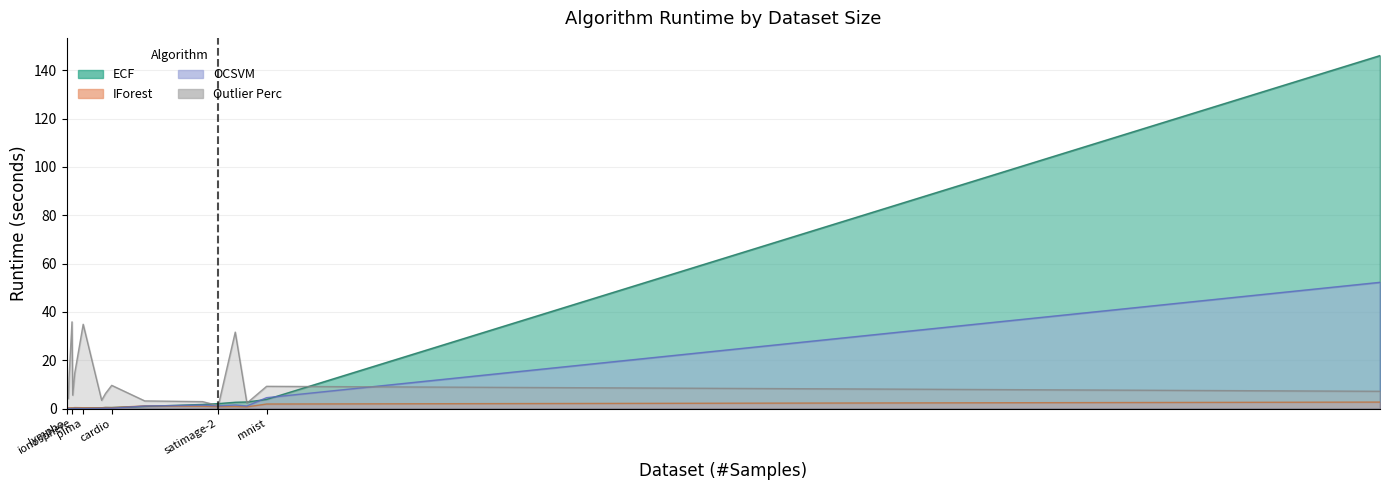

What are all the series names shown in the legend?

Outlier Perc, ECF, IForest, OCSVM